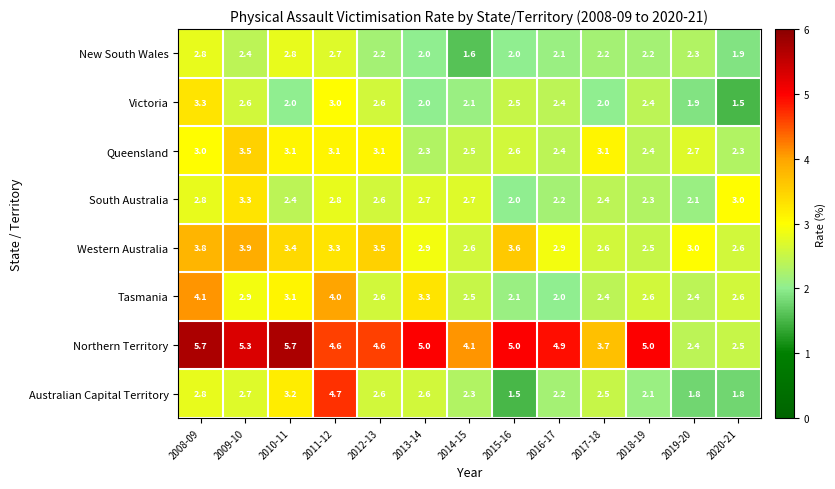

What is the minimum value shown in the chart?

1.5